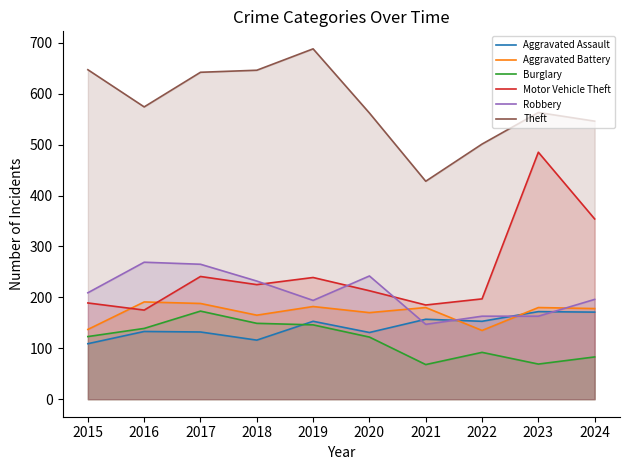

True or false: Theft has a value of 688 at 2019.

True